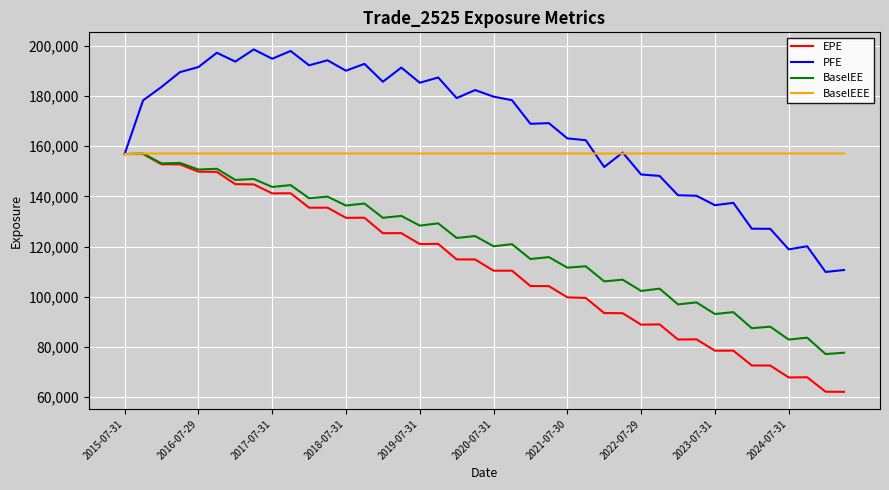

What is the minimum value for EPE?

62096.5